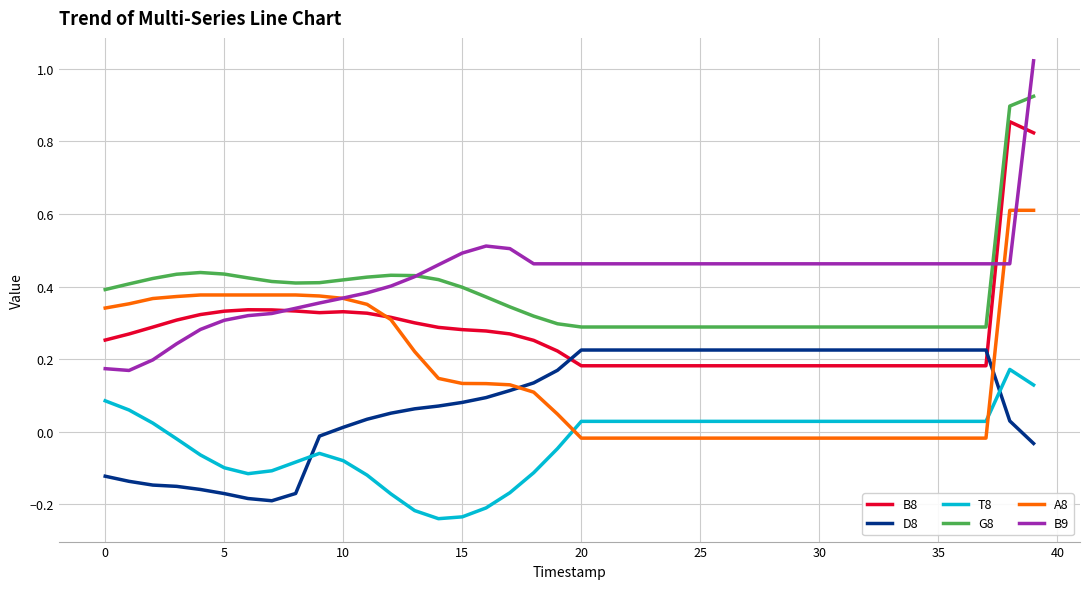

Does the chart have visible grid lines?

Yes